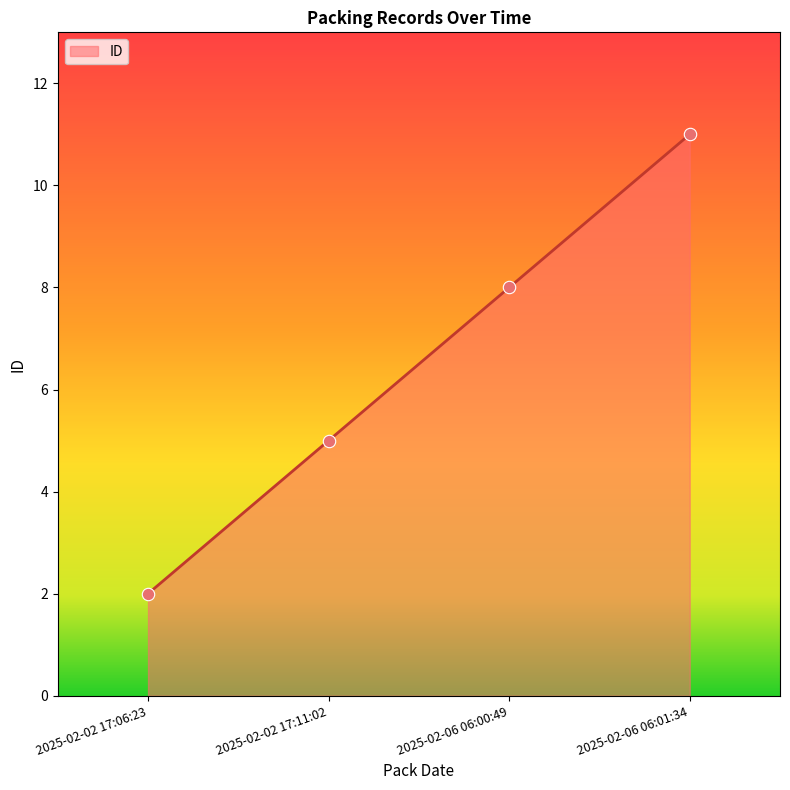

Between 2025-02-06 06:01:34 and 2025-02-02 17:06:23, which is larger?

2025-02-06 06:01:34